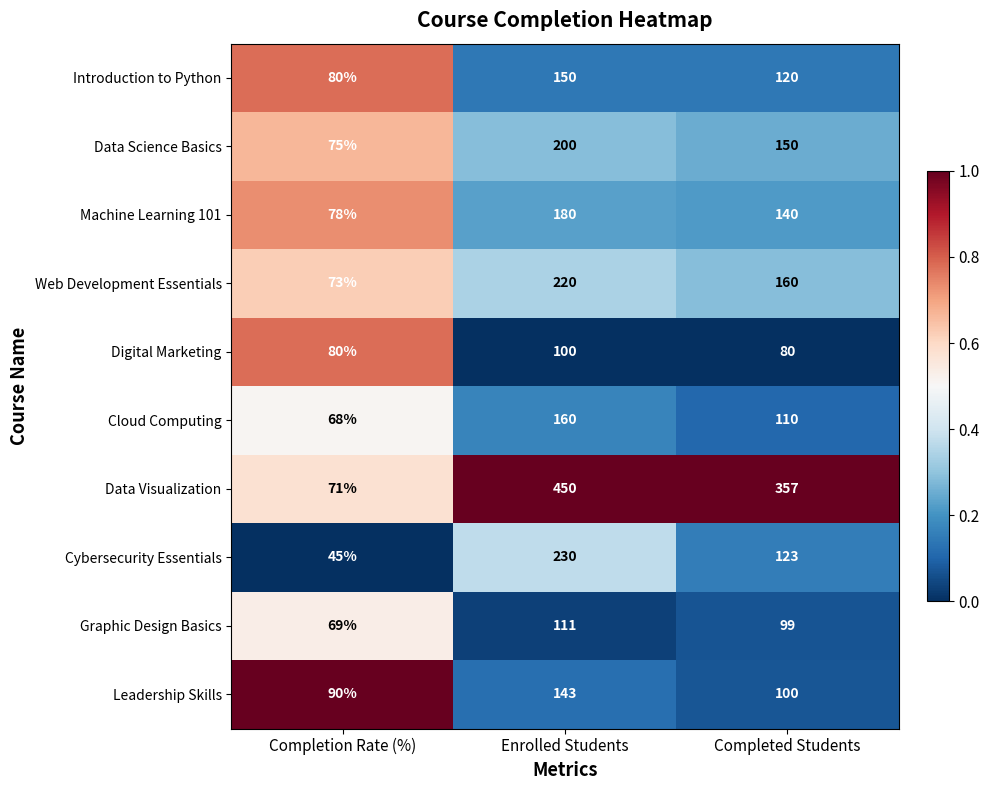

List the series in order of their peak value, highest first.

Data Visualization, Cybersecurity Essentials, Web Development Essentials, Data Science Basics, Machine Learning 101, Cloud Computing, Introduction to Python, Leadership Skills, Graphic Design Basics, Digital Marketing